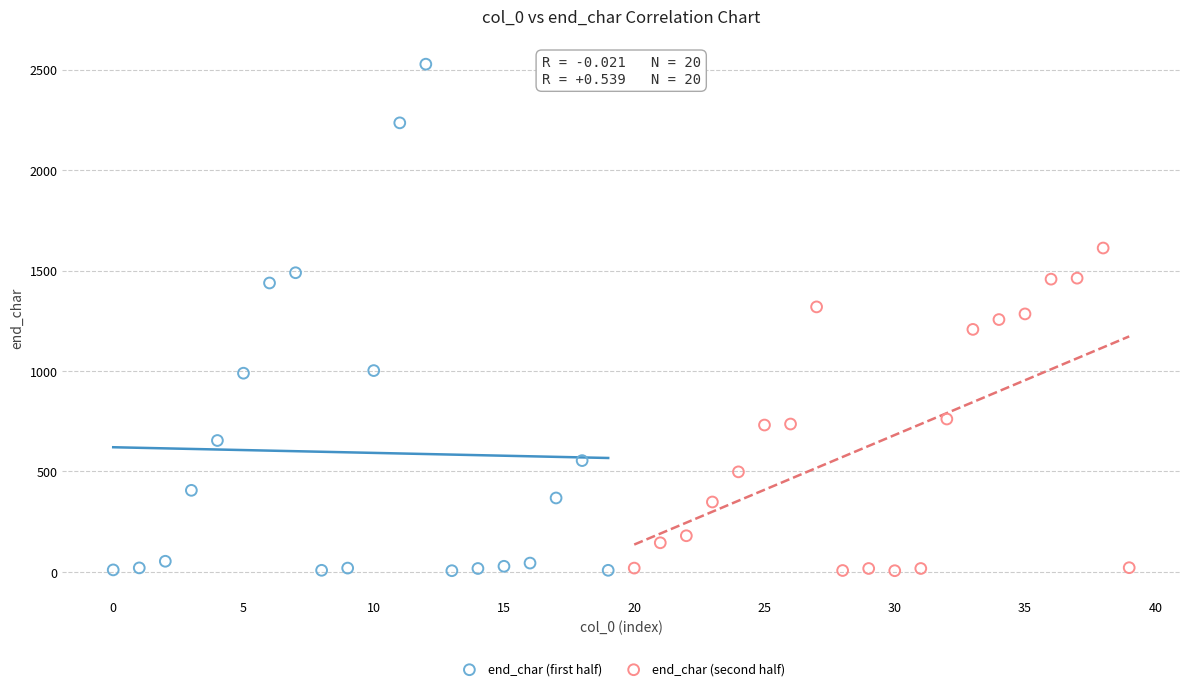

Which series has the largest Y range (max minus min)?

end_char (first half)